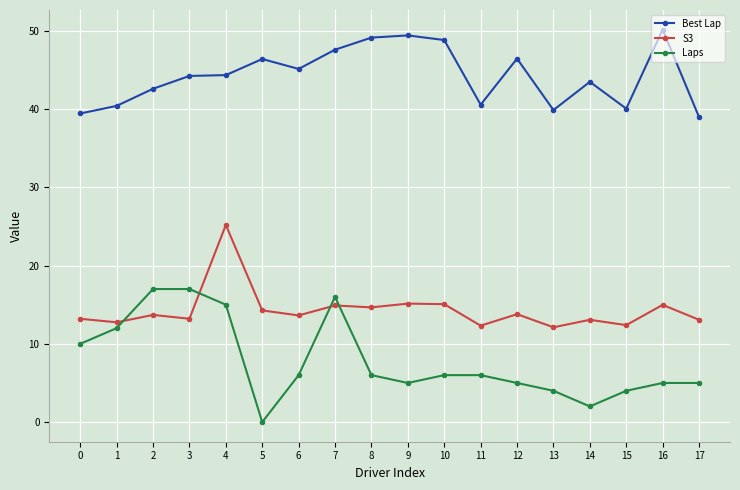

Rank the series by their maximum value, from highest to lowest.

Best Lap, S3, Laps